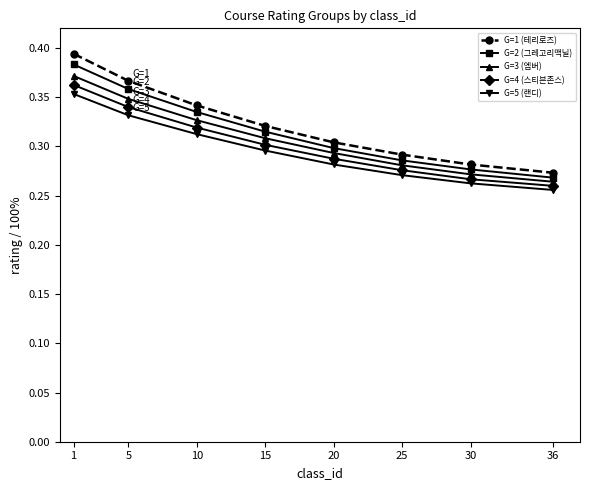

How many data points does each series have?

8